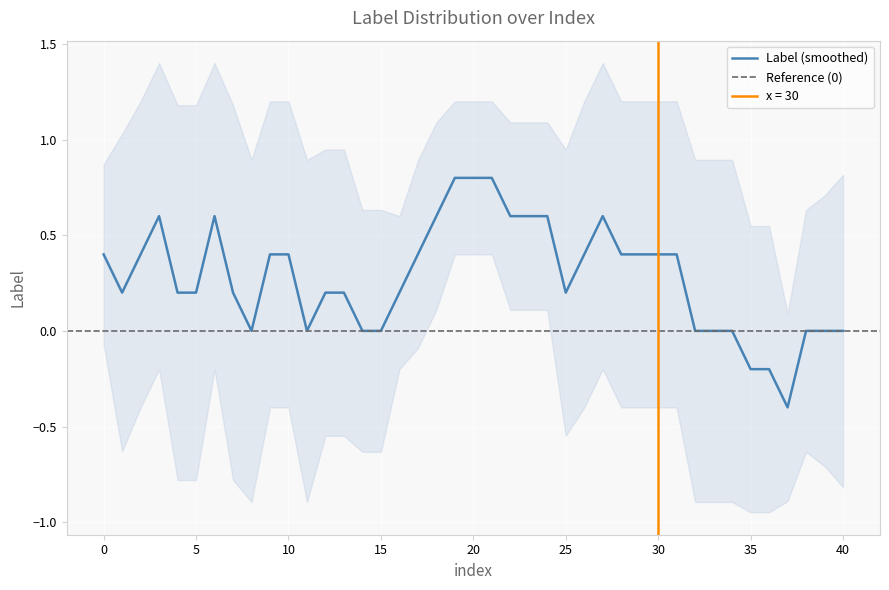

How many lines are shown in the chart?

1